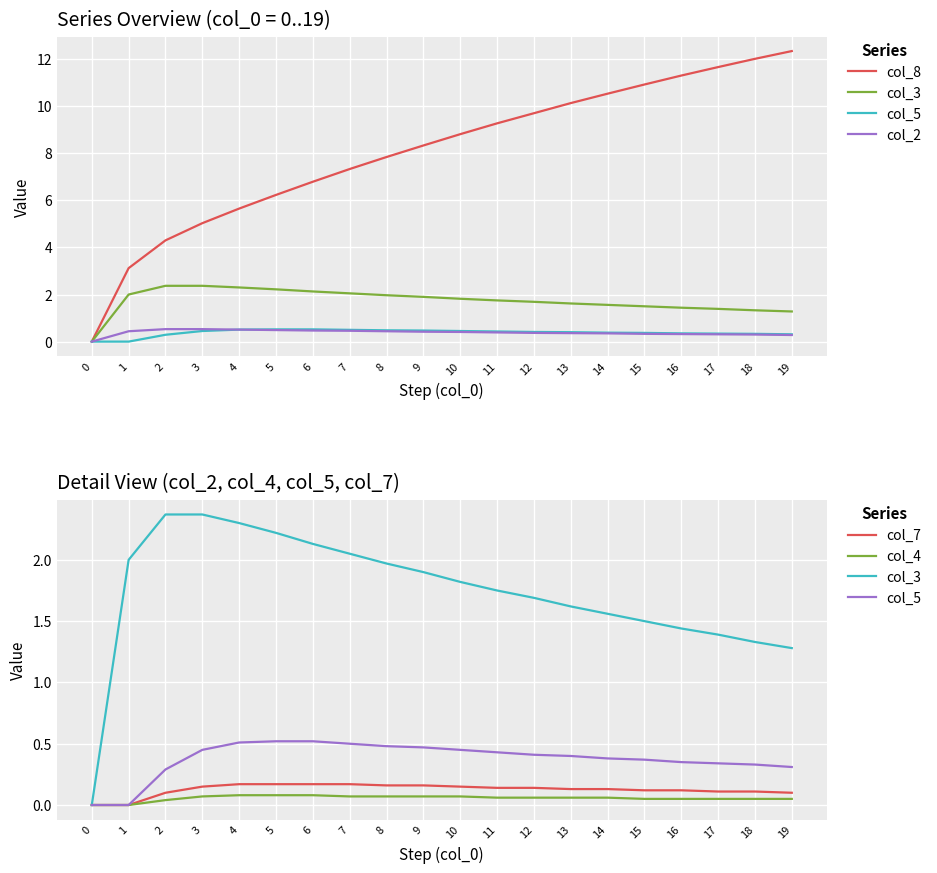

What is the difference between the maximum and second lowest values in the col_8 series?

9.2